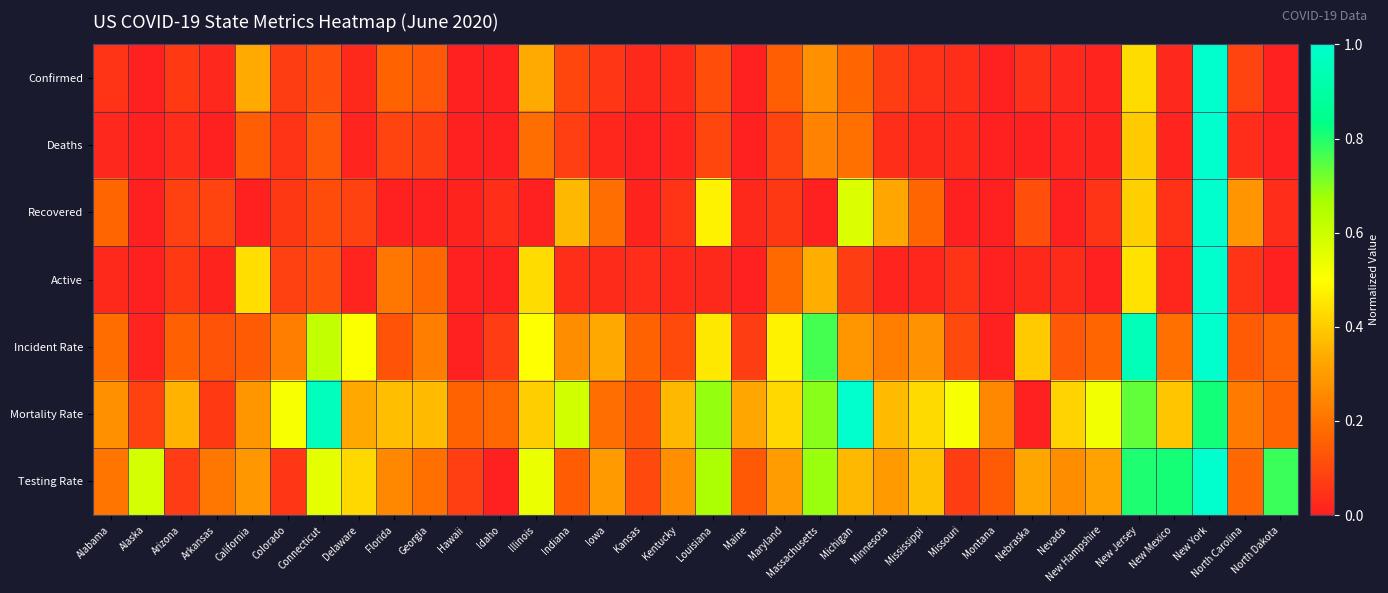

Reading right to left, extract all data points from this chart.

Confirmed: North Dakota=0.0	North Carolina=0.1	New York=1.0	New Mexico=0.0	New Jersey=0.4	New Hampshire=0.0	Nevada=0.0	Nebraska=0.0	Montana=0.0	Missouri=0.0	Mississippi=0.0	Minnesota=0.1	Michigan=0.2	Massachusetts=0.3	Maryland=0.1	Maine=0.0	Louisiana=0.1	Kentucky=0.0	Kansas=0.0	Iowa=0.1	Indiana=0.1	Illinois=0.3	Idaho=0.0	Hawaii=0.0	Georgia=0.1	Florida=0.2	Delaware=0.0	Connecticut=0.1	Colorado=0.1	California=0.3	Arkansas=0.0	Arizona=0.1	Alaska=0.0	Alabama=0.1
Deaths: North Dakota=0.0	North Carolina=0.0	New York=1.0	New Mexico=0.0	New Jersey=0.4	New Hampshire=0.0	Nevada=0.0	Nebraska=0.0	Montana=0.0	Missouri=0.0	Mississippi=0.0	Minnesota=0.0	Michigan=0.2	Massachusetts=0.2	Maryland=0.1	Maine=0.0	Louisiana=0.1	Kentucky=0.0	Kansas=0.0	Iowa=0.0	Indiana=0.1	Illinois=0.2	Idaho=0.0	Hawaii=0.0	Georgia=0.1	Florida=0.1	Delaware=0.0	Connecticut=0.1	Colorado=0.1	California=0.1	Arkansas=0.0	Arizona=0.0	Alaska=0.0	Alabama=0.0
Recovered: North Dakota=0.0	North Carolina=0.3	New York=1.0	New Mexico=0.0	New Jersey=0.4	New Hampshire=0.0	Nevada=0.0	Nebraska=0.1	Montana=0.0	Missouri=0.0	Mississippi=0.2	Minnesota=0.3	Michigan=0.6	Massachusetts=0.0	Maryland=0.1	Maine=0.0	Louisiana=0.5	Kentucky=0.0	Kansas=0.0	Iowa=0.2	Indiana=0.4	Illinois=0.0	Idaho=0.0	Hawaii=0.0	Georgia=0.0	Florida=0.0	Delaware=0.1	Connecticut=0.1	Colorado=0.1	California=0.0	Arkansas=0.1	Arizona=0.1	Alaska=0.0	Alabama=0.2
Active: North Dakota=0.0	North Carolina=0.0	New York=1.0	New Mexico=0.0	New Jersey=0.4	New Hampshire=0.0	Nevada=0.0	Nebraska=0.0	Montana=0.0	Missouri=0.0	Mississippi=0.0	Minnesota=0.0	Michigan=0.1	Massachusetts=0.3	Maryland=0.2	Maine=0.0	Louisiana=0.0	Kentucky=0.0	Kansas=0.0	Iowa=0.0	Indiana=0.0	Illinois=0.4	Idaho=0.0	Hawaii=0.0	Georgia=0.2	Florida=0.2	Delaware=0.0	Connecticut=0.1	Colorado=0.1	California=0.4	Arkansas=0.0	Arizona=0.1	Alaska=0.0	Alabama=0.0
Incident Rate: North Dakota=0.2	North Carolina=0.1	New York=1.0	New Mexico=0.2	New Jersey=0.9	New Hampshire=0.2	Nevada=0.1	Nebraska=0.4	Montana=0.0	Missouri=0.1	Mississippi=0.3	Minnesota=0.2	Michigan=0.3	Massachusetts=0.8	Maryland=0.5	Maine=0.1	Louisiana=0.5	Kentucky=0.1	Kansas=0.2	Iowa=0.3	Indiana=0.3	Illinois=0.5	Idaho=0.1	Hawaii=0.0	Georgia=0.2	Florida=0.1	Delaware=0.5	Connecticut=0.6	Colorado=0.2	California=0.1	Arkansas=0.1	Arizona=0.2	Alaska=0.0	Alabama=0.2
Mortality Rate: North Dakota=0.2	North Carolina=0.2	New York=0.8	New Mexico=0.4	New Jersey=0.7	New Hampshire=0.5	Nevada=0.4	Nebraska=0.0	Montana=0.3	Missouri=0.5	Mississippi=0.4	Minnesota=0.4	Michigan=1.0	Massachusetts=0.7	Maryland=0.4	Maine=0.3	Louisiana=0.7	Kentucky=0.4	Kansas=0.1	Iowa=0.2	Indiana=0.6	Illinois=0.4	Idaho=0.2	Hawaii=0.2	Georgia=0.4	Florida=0.4	Delaware=0.3	Connecticut=1.0	Colorado=0.5	California=0.3	Arkansas=0.1	Arizona=0.4	Alaska=0.1	Alabama=0.3
Testing Rate: North Dakota=0.8	North Carolina=0.2	New York=1.0	New Mexico=0.8	New Jersey=0.8	New Hampshire=0.3	Nevada=0.3	Nebraska=0.3	Montana=0.1	Missouri=0.1	Mississippi=0.4	Minnesota=0.3	Michigan=0.4	Massachusetts=0.7	Maryland=0.3	Maine=0.1	Louisiana=0.7	Kentucky=0.3	Kansas=0.1	Iowa=0.3	Indiana=0.1	Illinois=0.5	Idaho=0.0	Hawaii=0.1	Georgia=0.2	Florida=0.3	Delaware=0.4	Connecticut=0.6	Colorado=0.1	California=0.3	Arkansas=0.2	Arizona=0.1	Alaska=0.6	Alabama=0.2